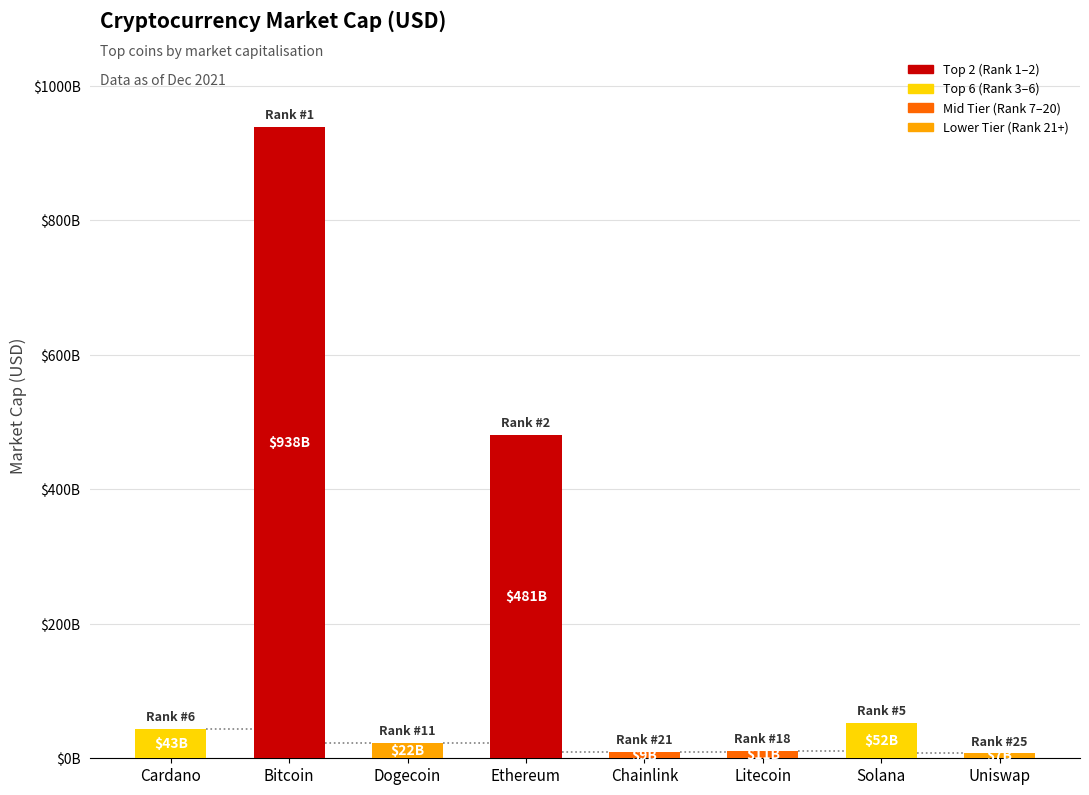

What is the difference between the values at Uniswap and Cardano?

36084226293